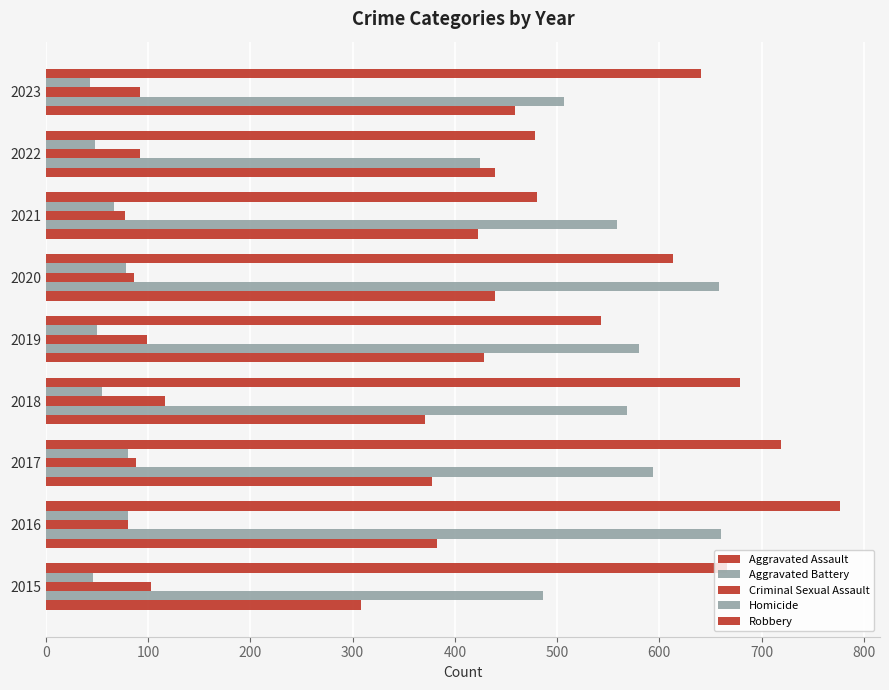

How many distinct data groups are displayed?

5